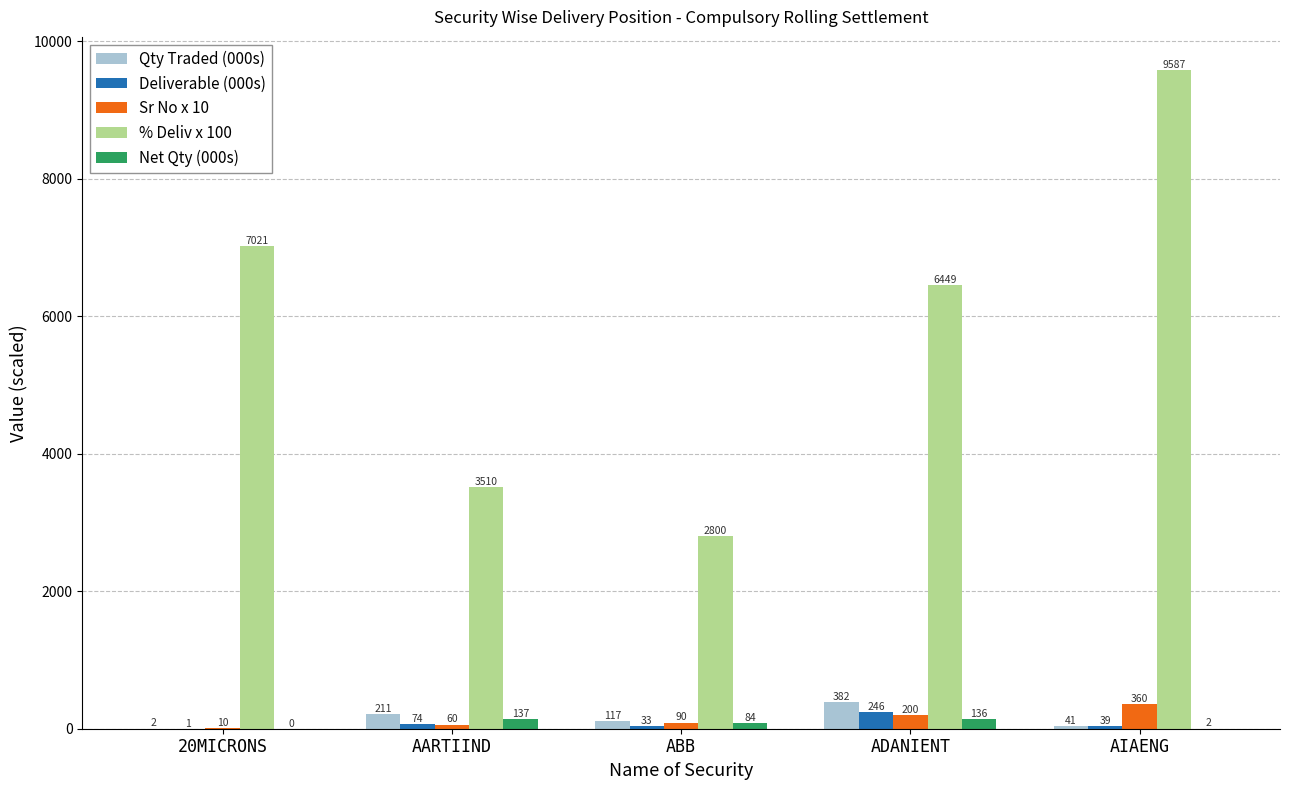

Which series changed the most between ADANIENT and AIAENG?

% Deliv x 100